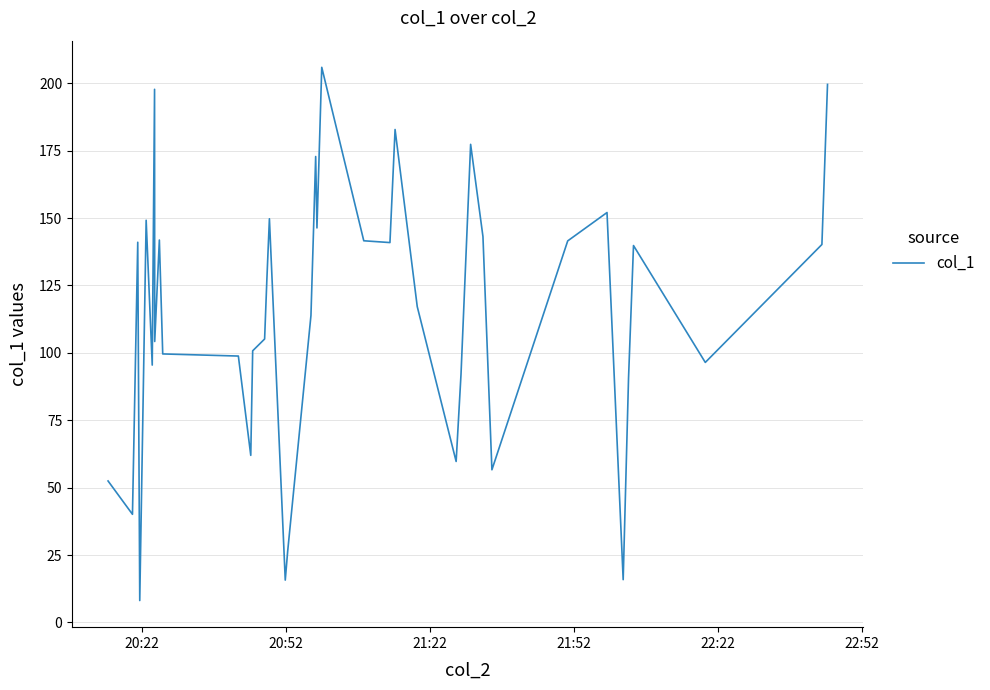

What is the difference between the maximum and minimum values?

197.8